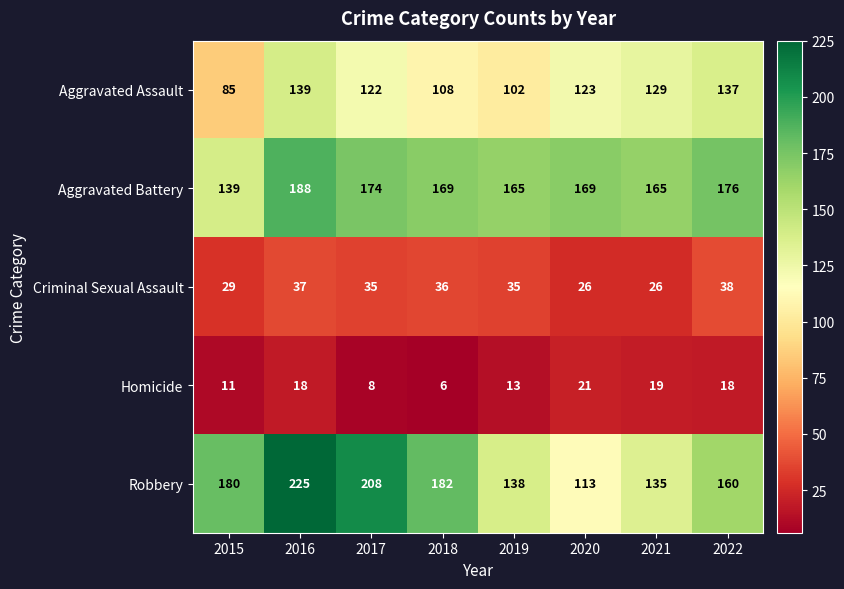

What is the difference between the maximum and second lowest values in the Aggravated Assault series?

37